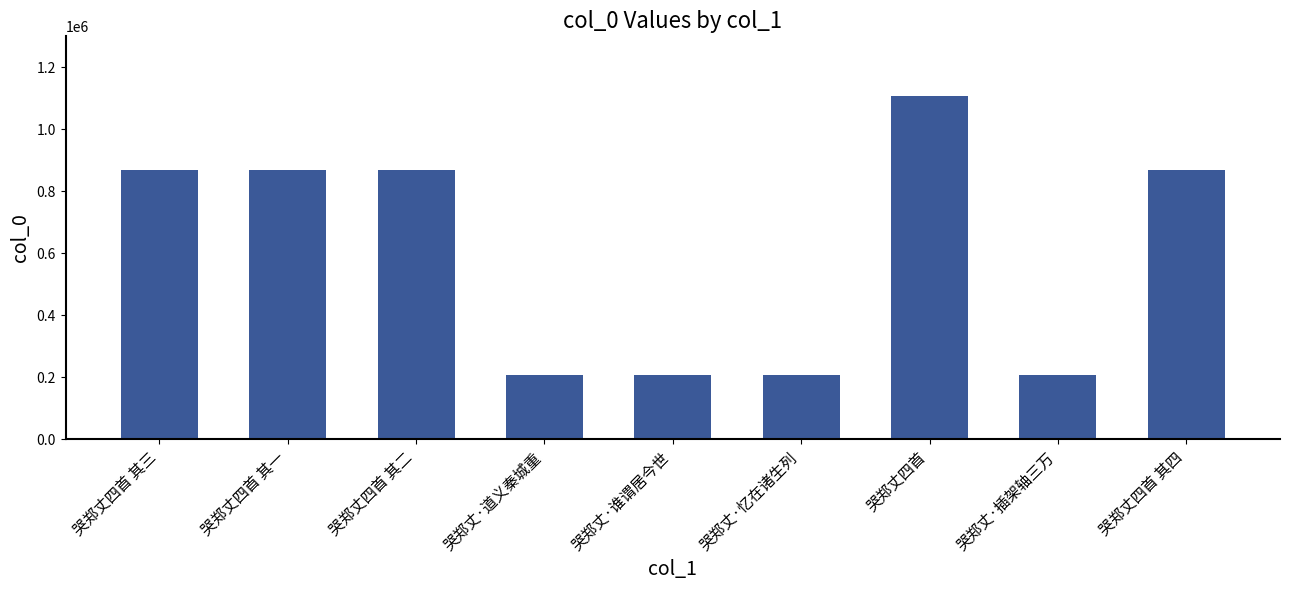

What is the sum of the values at 哭郑丈四首 其四 and 哭郑丈四首 其一?

1737279